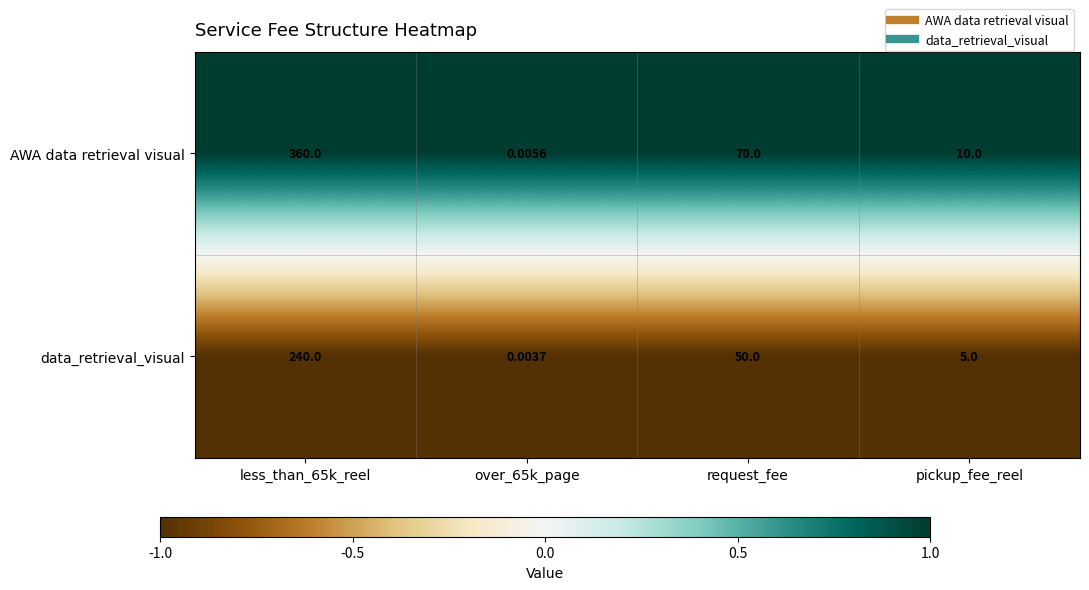

Which series has the widest spread of values?

AWA data retrieval visual